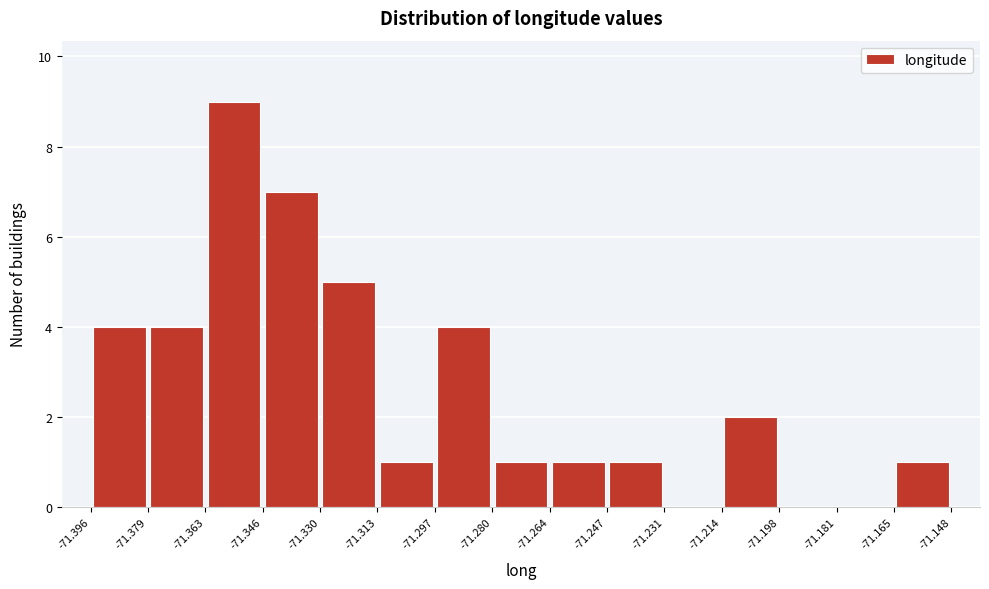

How tall is the bar that spans -71.297 to -71.280 on the x-axis? The values are not printed on the chart, so give them approximately, as read against the axis.

4